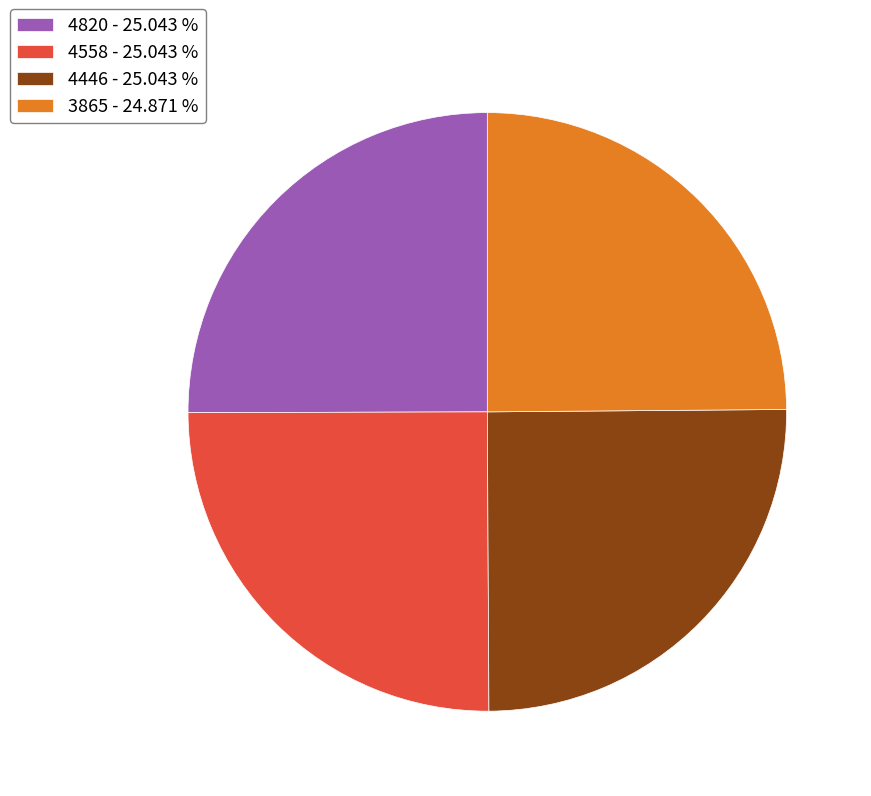

How many segments does this pie chart have?

4